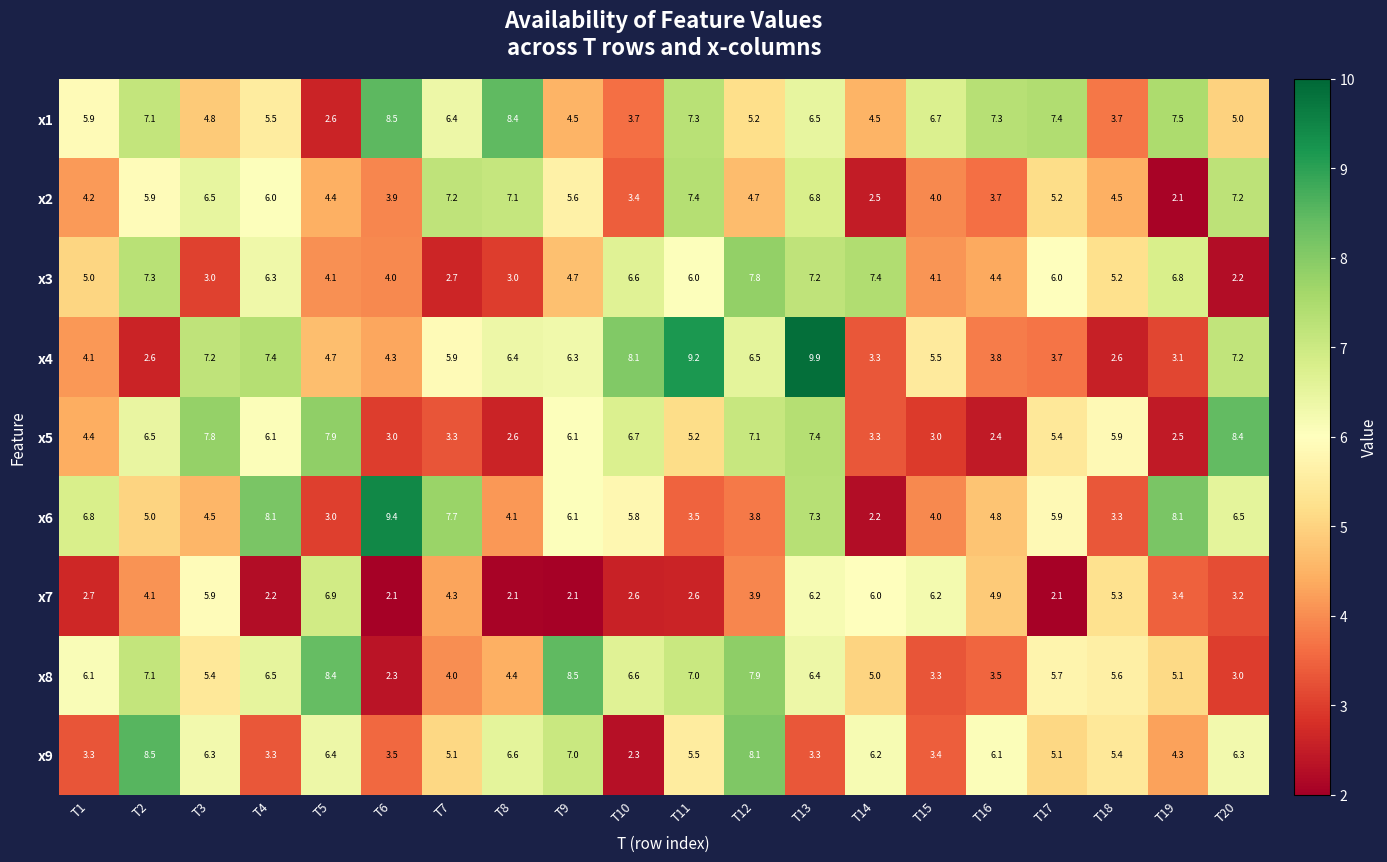

What is the maximum value shown in the chart?

9.9